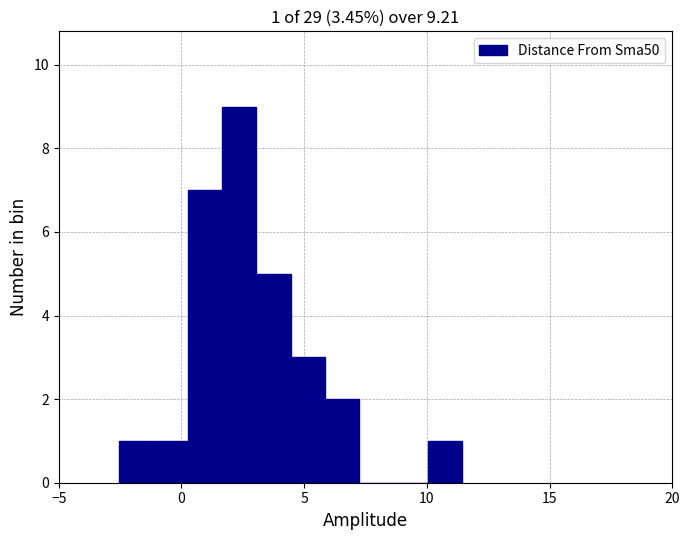

Around what value on the x-axis is the tallest bar? Give the approximate position of its centre, as read against the axis.

2.5